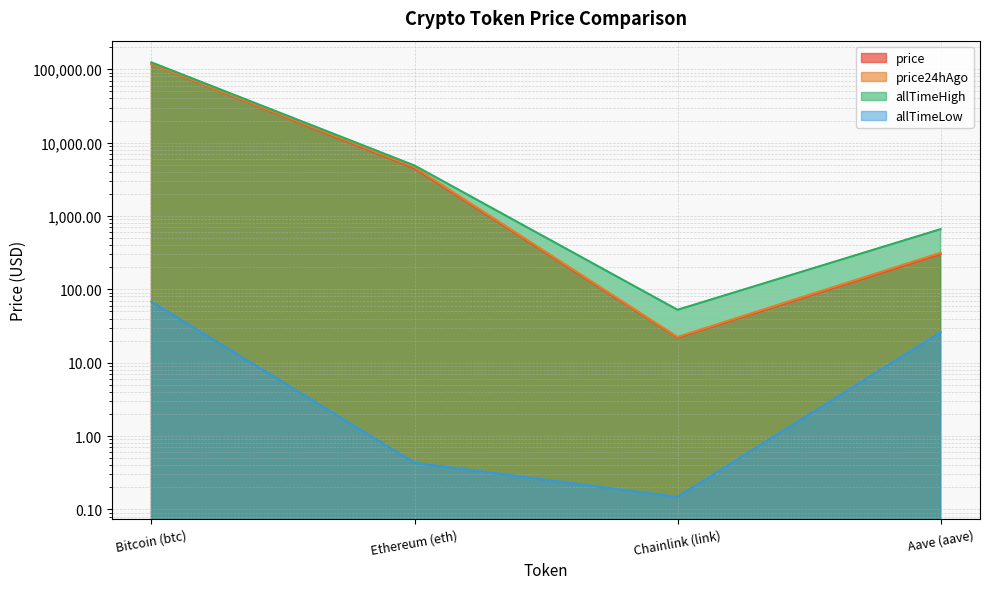

What is the approximate value of price24hAgo at Ethereum (eth)?

4631.5